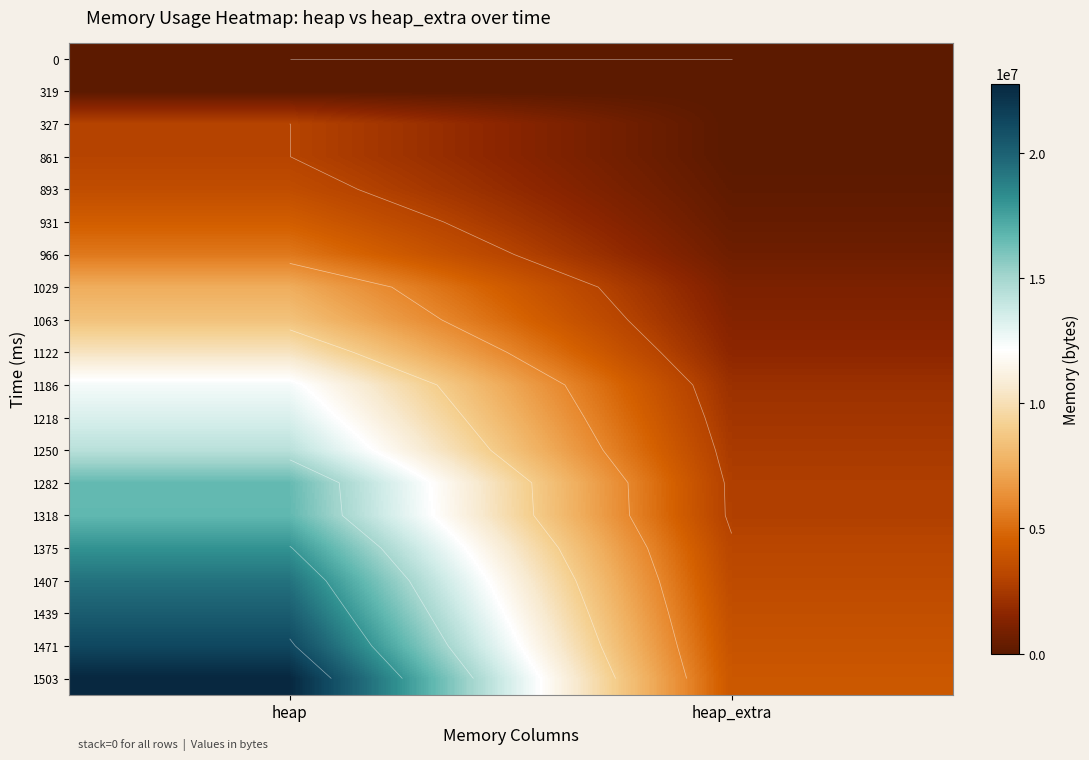

Count the number of data series in this chart.

20